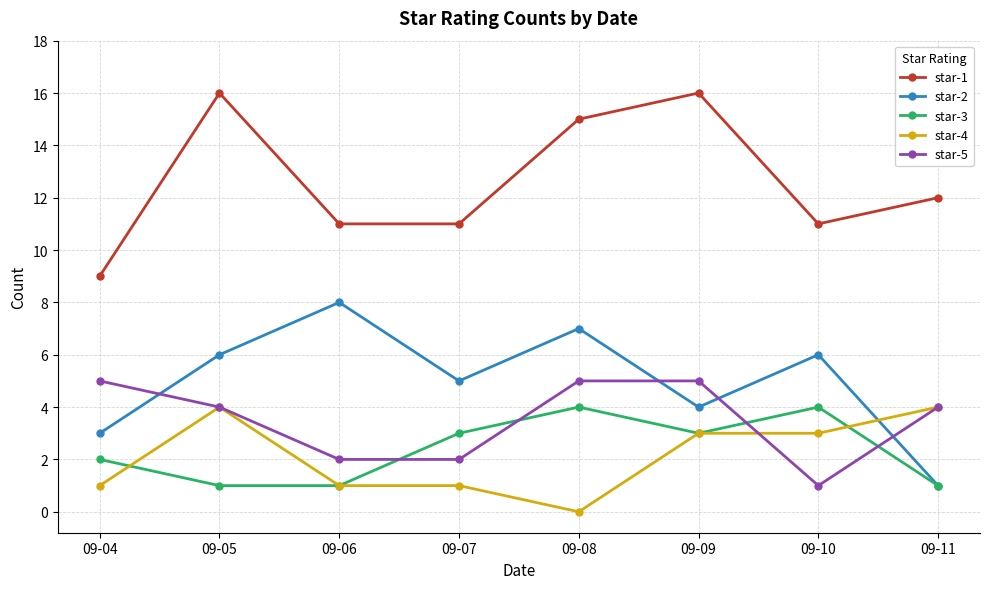

The value of star-3 at 09-06 is 1. True or false?

True